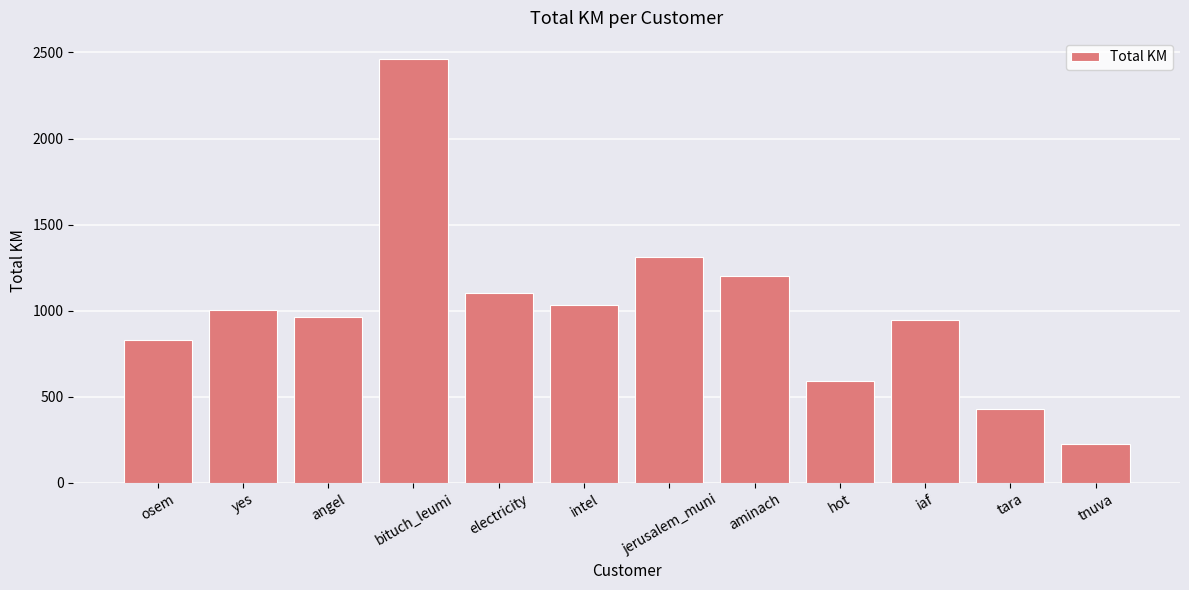

At which label is the value closest to 1344?

jerusalem_muni